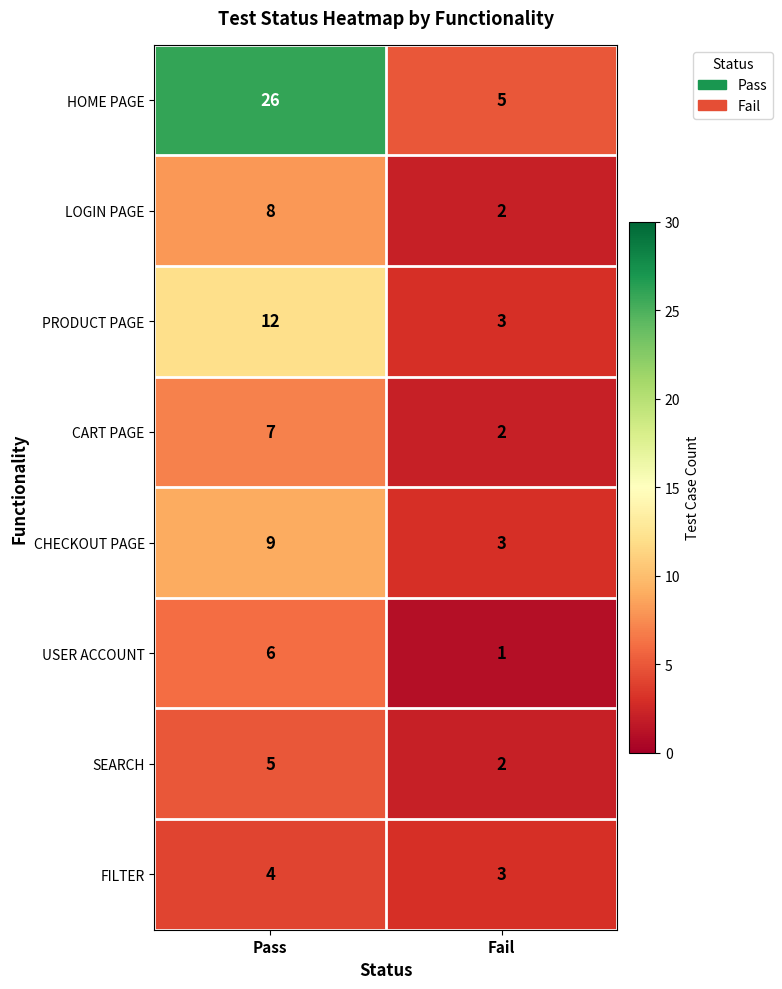

Reading left to right, extract all data points from this chart.

HOME PAGE: Pass=26	Fail=5
LOGIN PAGE: Pass=8	Fail=2
PRODUCT PAGE: Pass=12	Fail=3
CART PAGE: Pass=7	Fail=2
CHECKOUT PAGE: Pass=9	Fail=3
USER ACCOUNT: Pass=6	Fail=1
SEARCH: Pass=5	Fail=2
FILTER: Pass=4	Fail=3